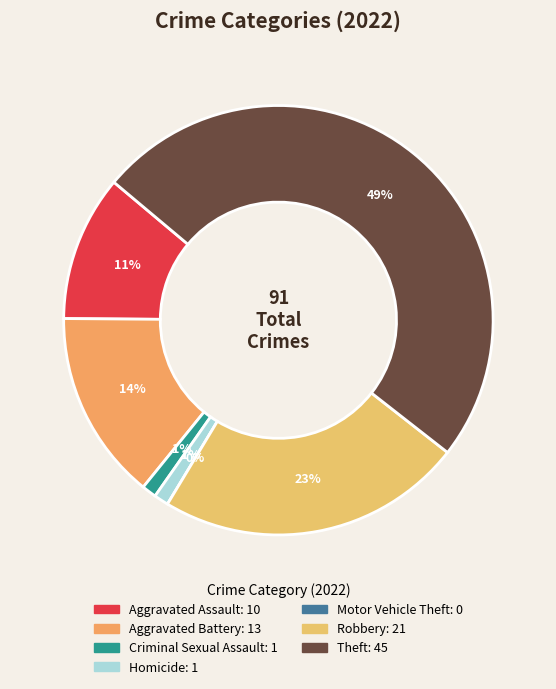

Is there a majority slice in this chart?

No